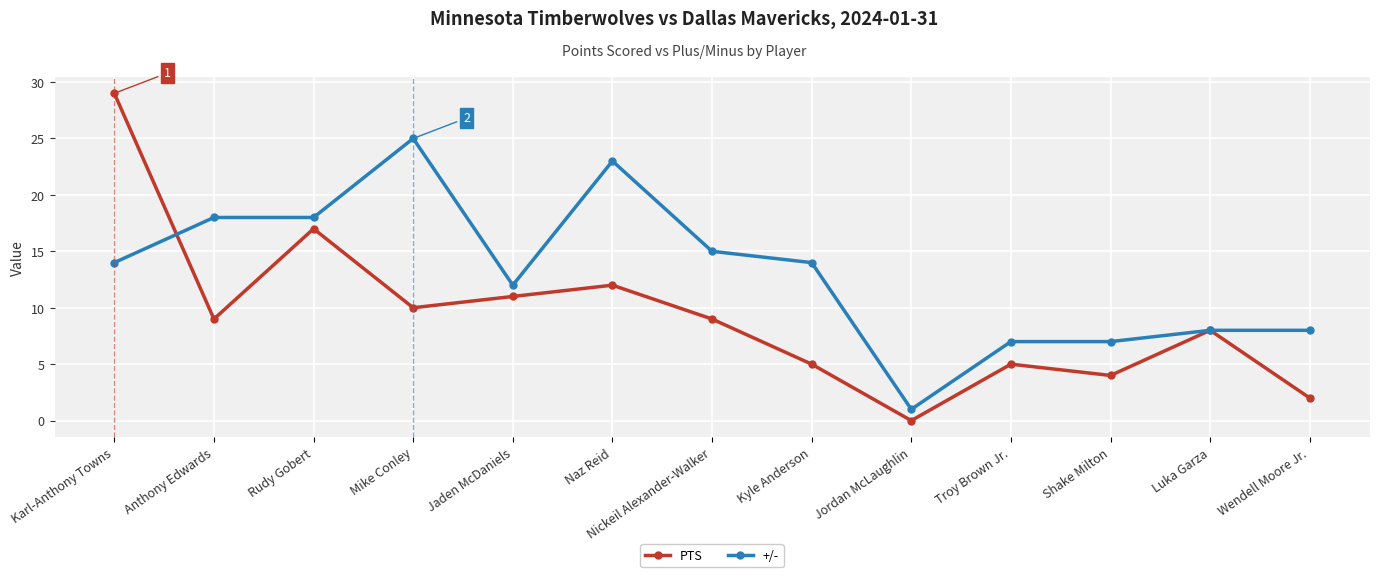

What are all the series names shown in the legend?

PTS, +/-